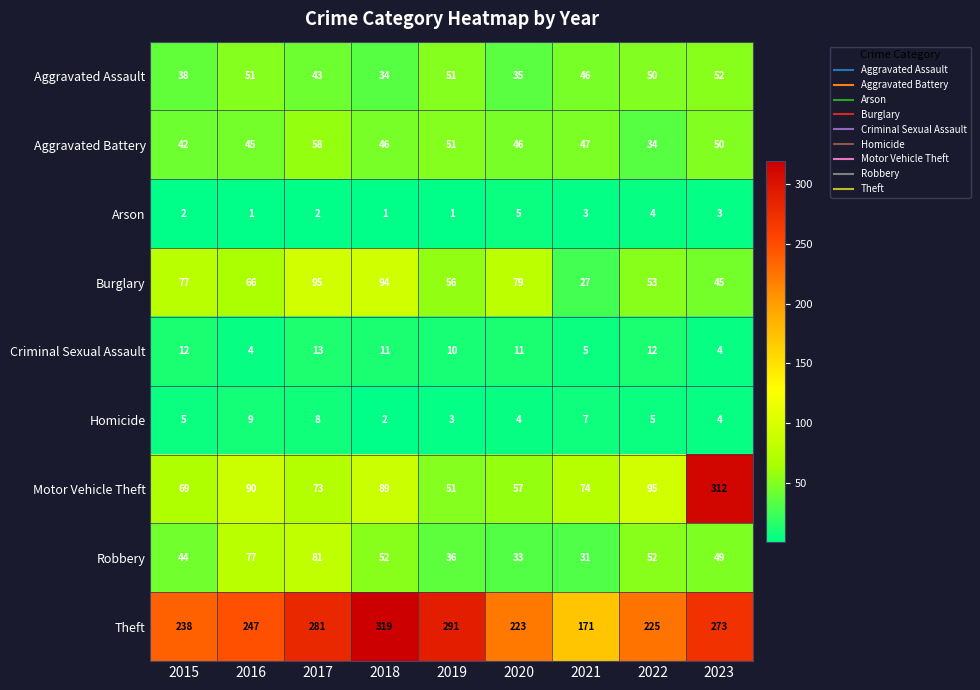

Which series has the largest range (max minus min)?

Motor Vehicle Theft